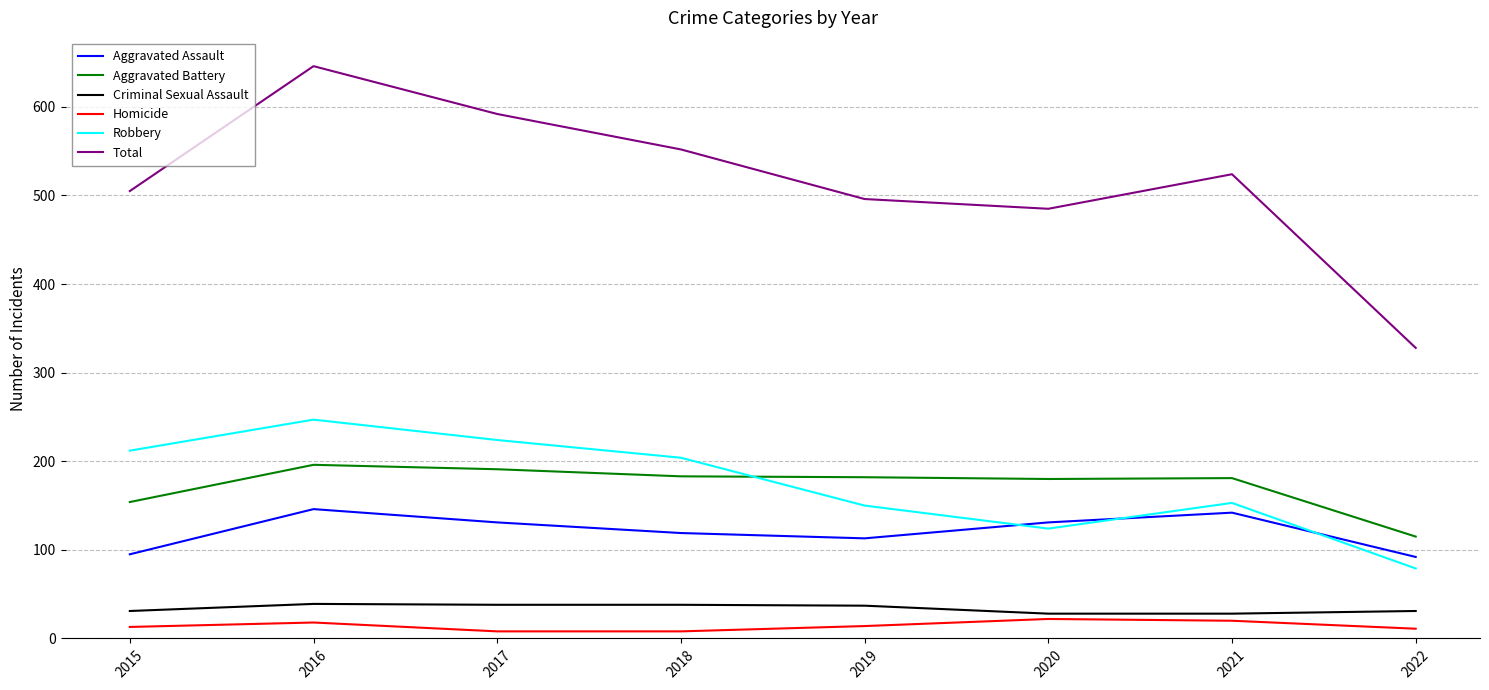

At which category does Total reach its first local valley?

2020